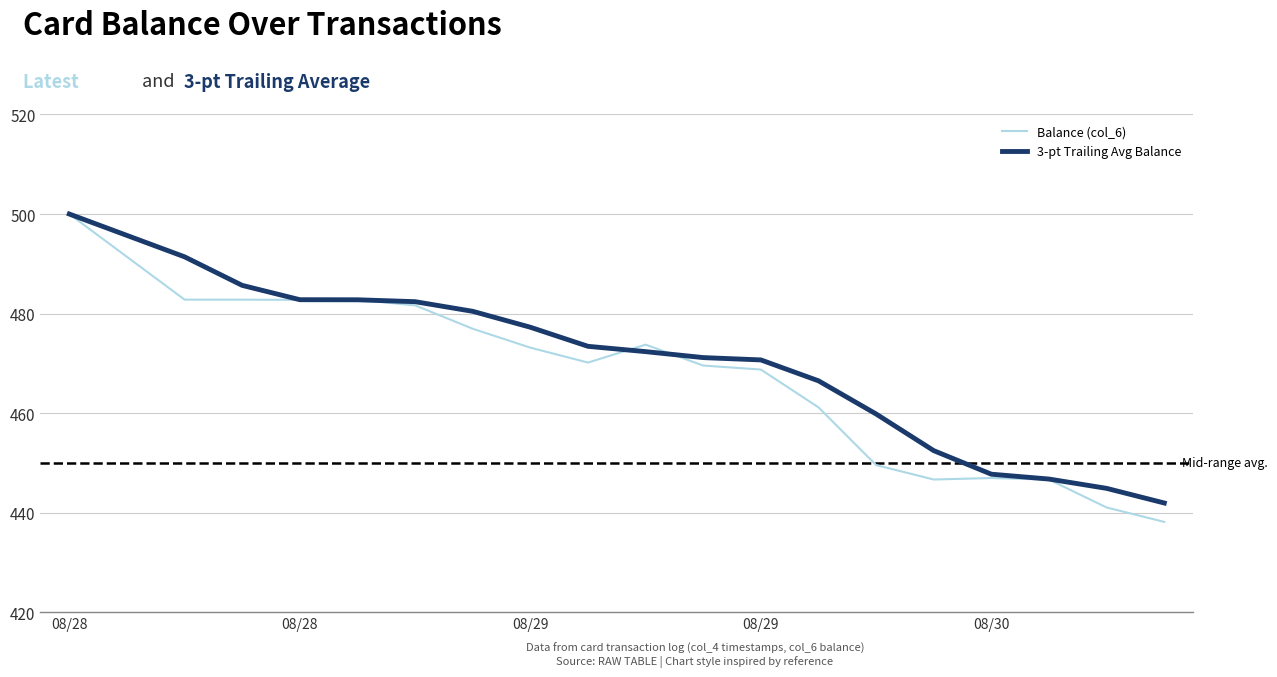

What is the sum of all Balance (col_6) values?

9366.5